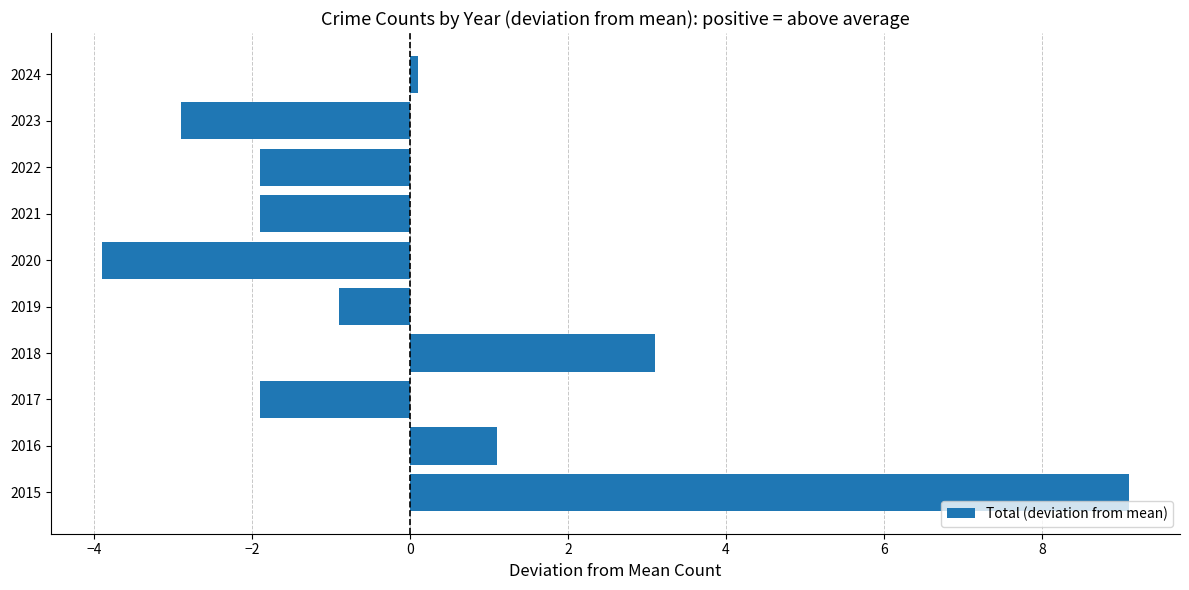

Reading top to bottom, what are all the values shown in this chart?

0.1	-2.9	-1.9	-1.9	-3.9	-0.9	3.1	-1.9	1.1	9.1